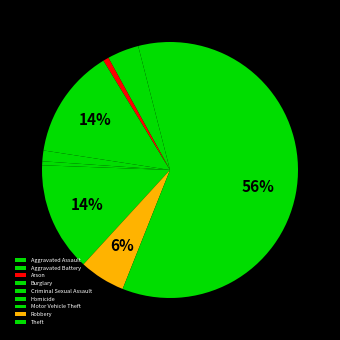

To the nearest percent, what is the difference between the largest and smallest slice percentages?

56%